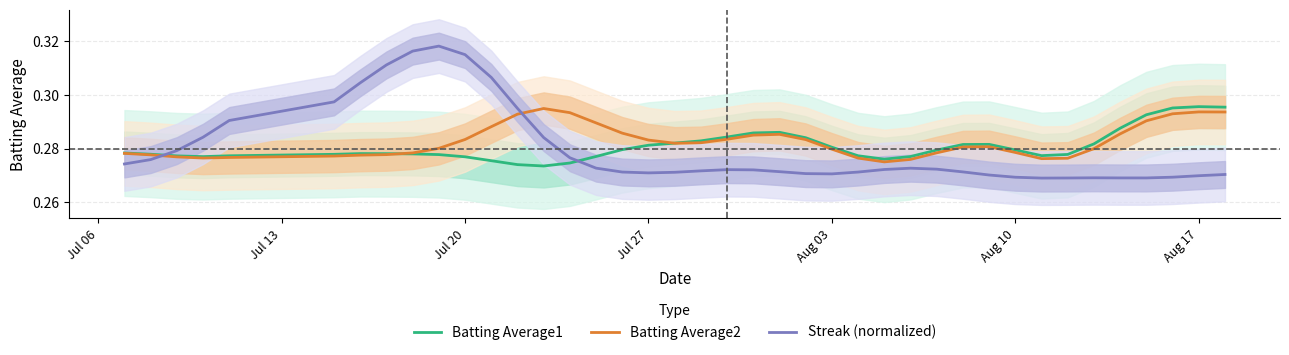

Is it true that Batting Average1 equals 0.4 at Aug 03?

False